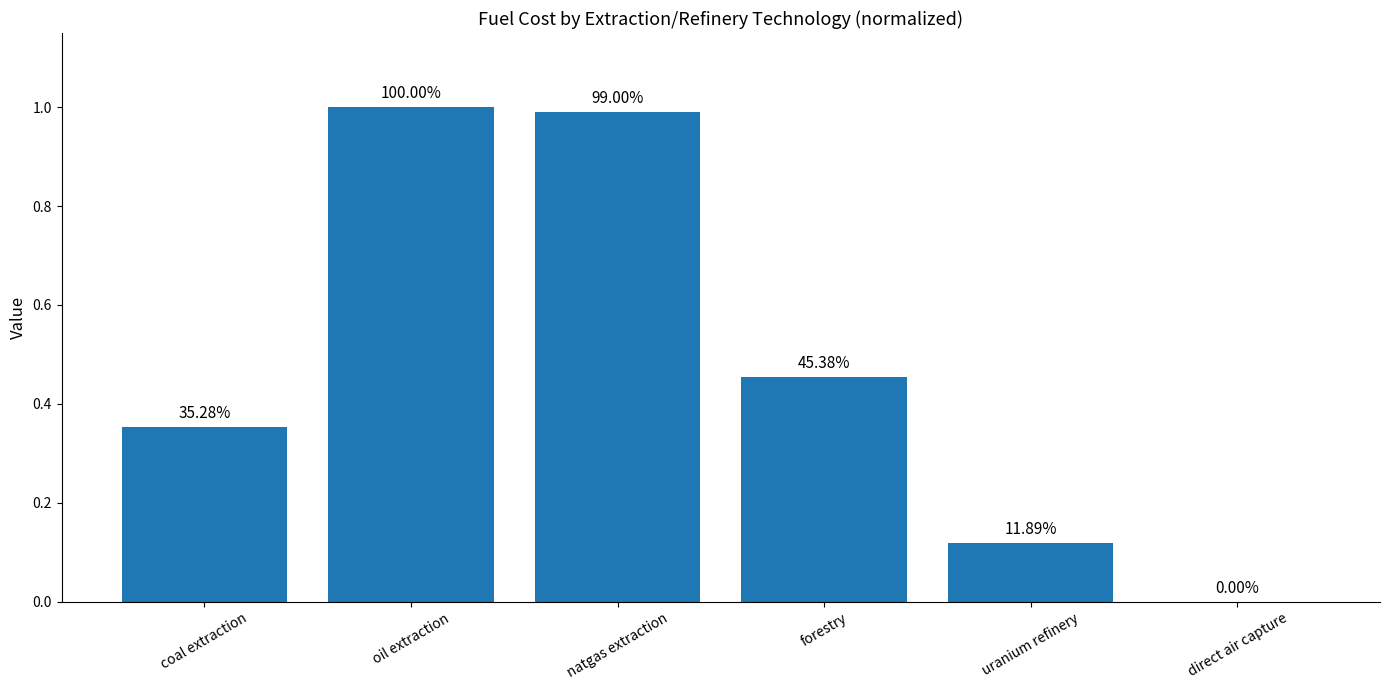

What position from the left is natgas extraction?

3